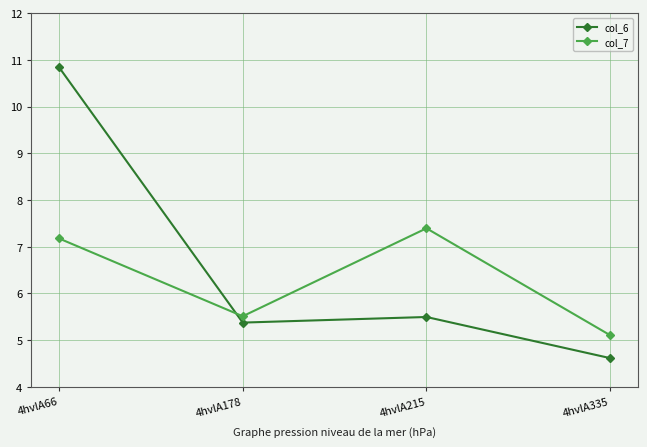

How many intersections are there between col_7 and col_6?

1